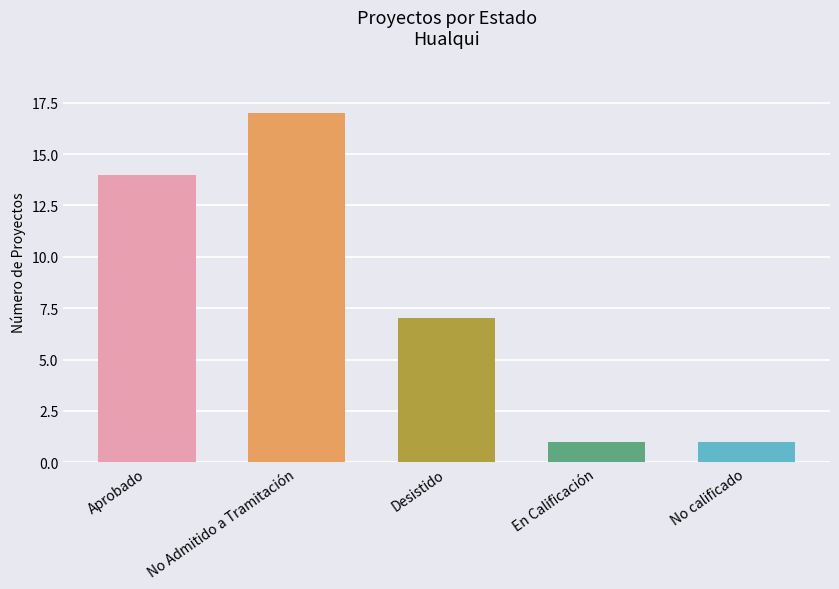

Approximately how many times larger is the value at Desistido compared to No calificado?

7.0